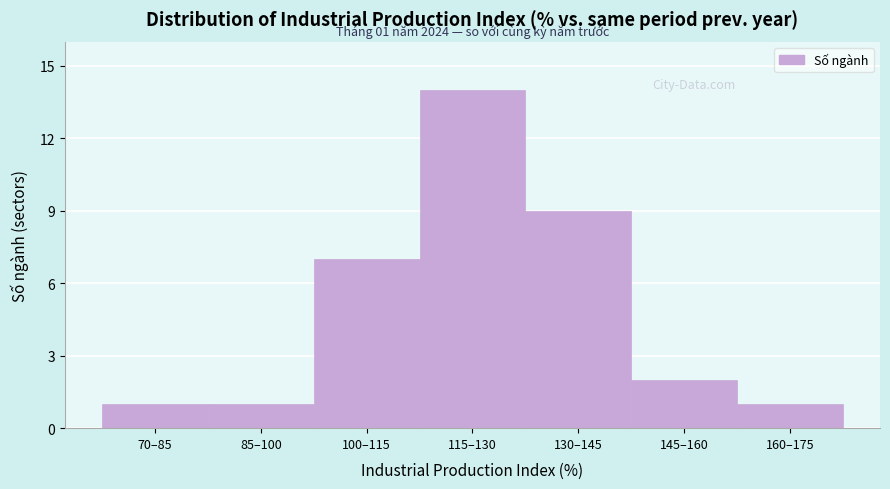

Reading right to left, what are all the values shown in this chart?

1	2	9	14	7	1	1